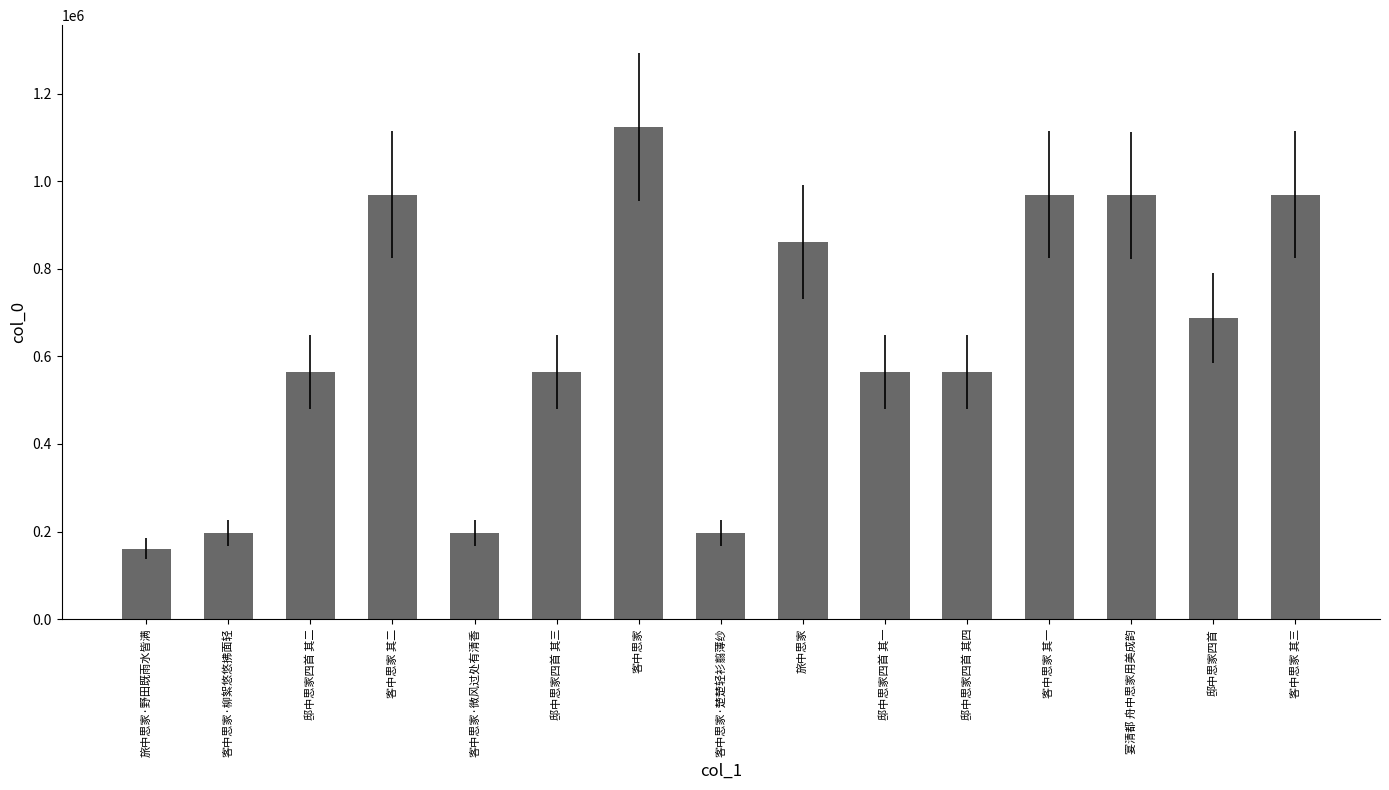

How many values are below 564177?

7